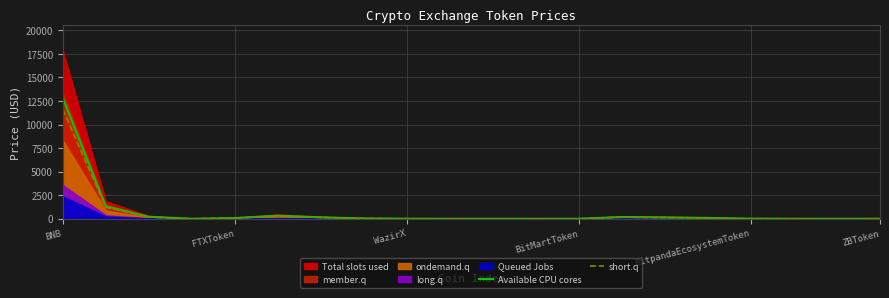

Which label corresponds to the largest value in the chart?

BNB